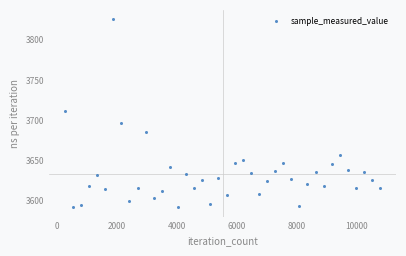

What is the average value?

3633.0